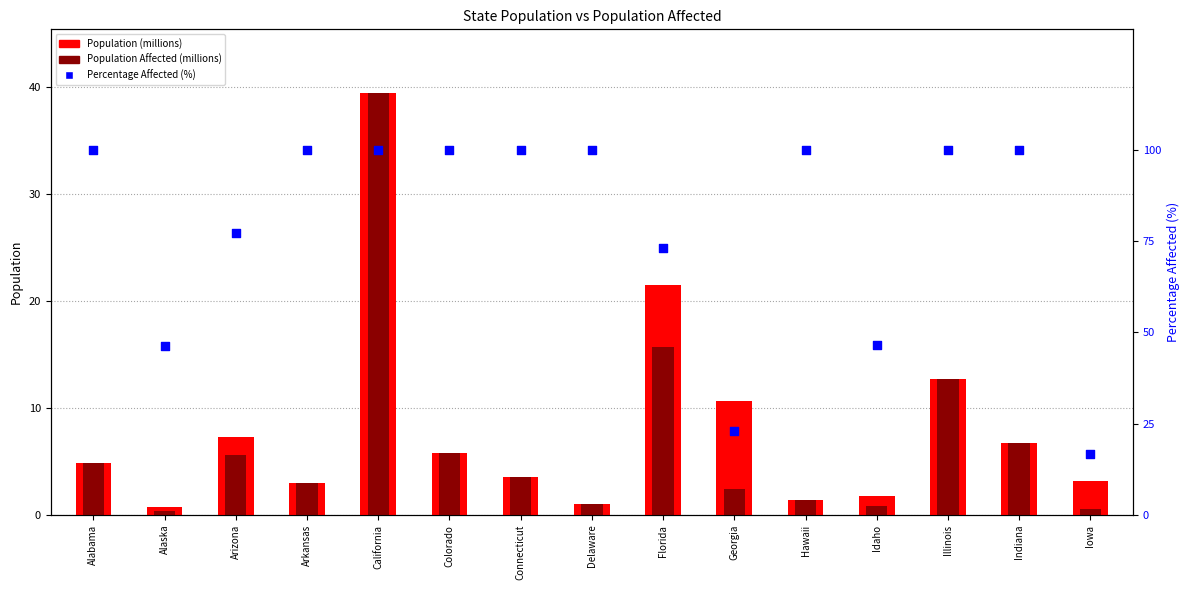

Is the value of Population (millions) at Idaho greater than the value of Percentage Affected (%) at Indiana?

No